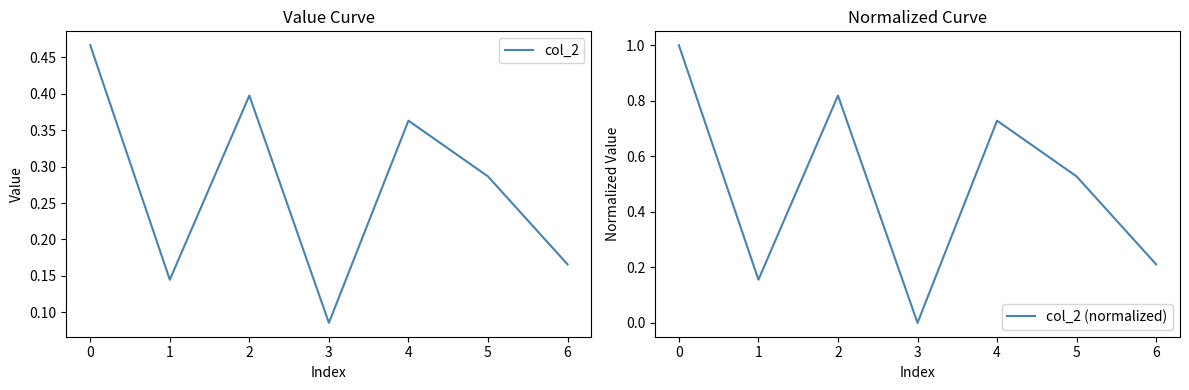

List the labels in order of col_2 value, largest first.

0, 2, 4, 5, 6, 1, 3